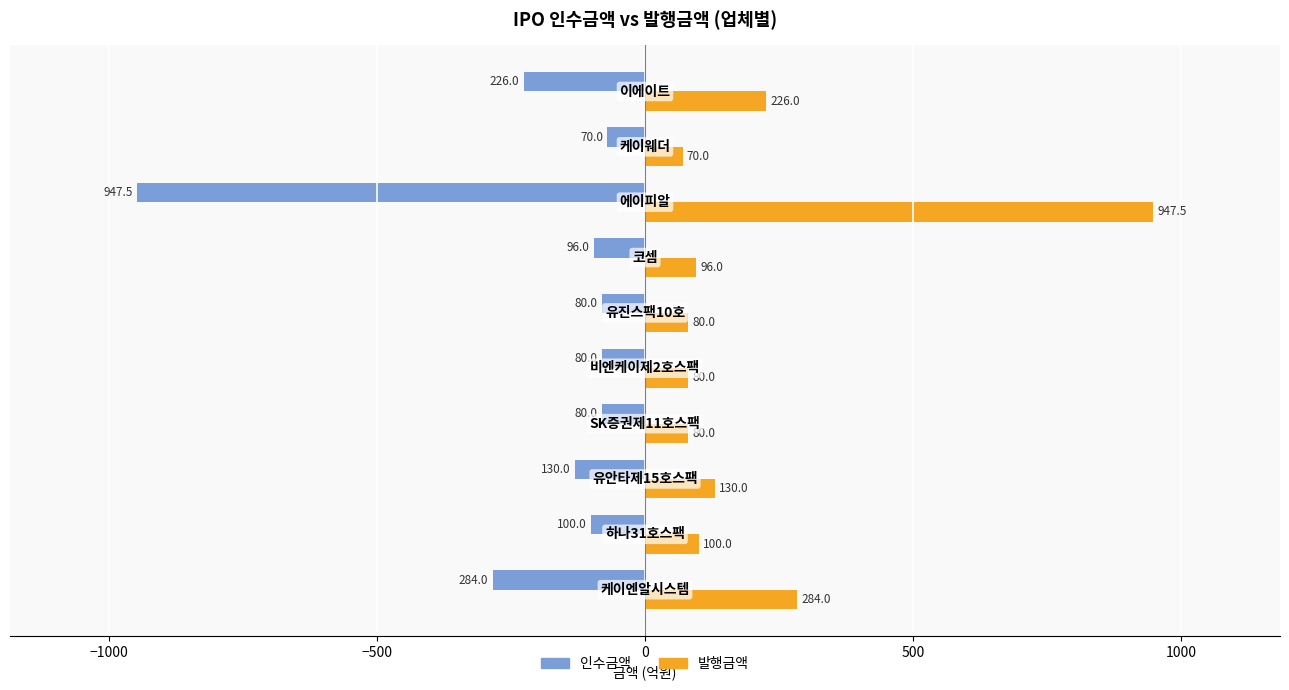

What is the difference between the maximum and minimum values in the 발행금액 series?

877.5